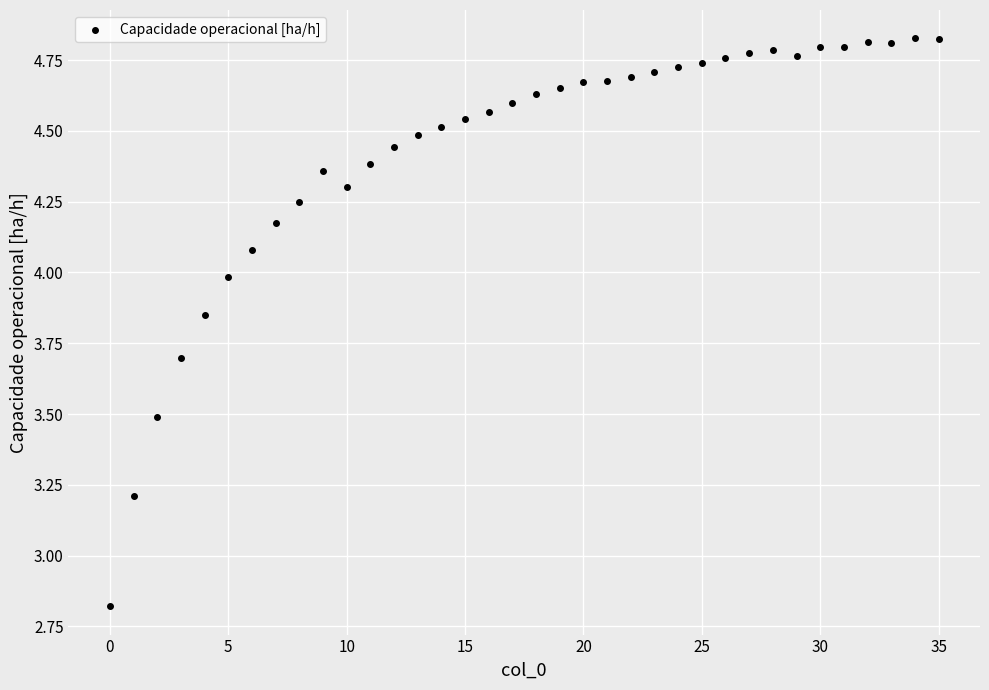

What Y value in the scatter plot is closest to 3?

2.8